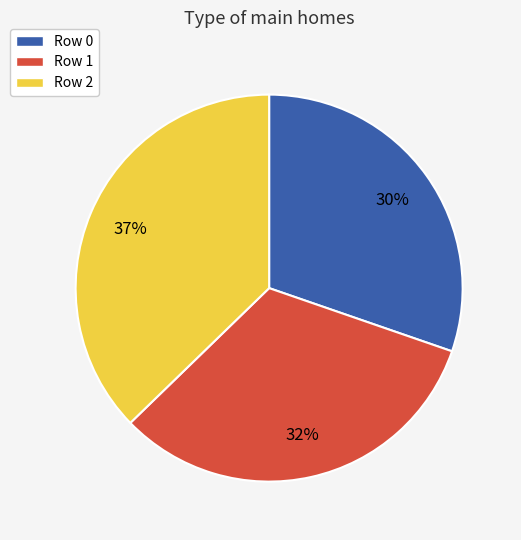

The Row 1 slice represents 32% of the pie. True or false?

True